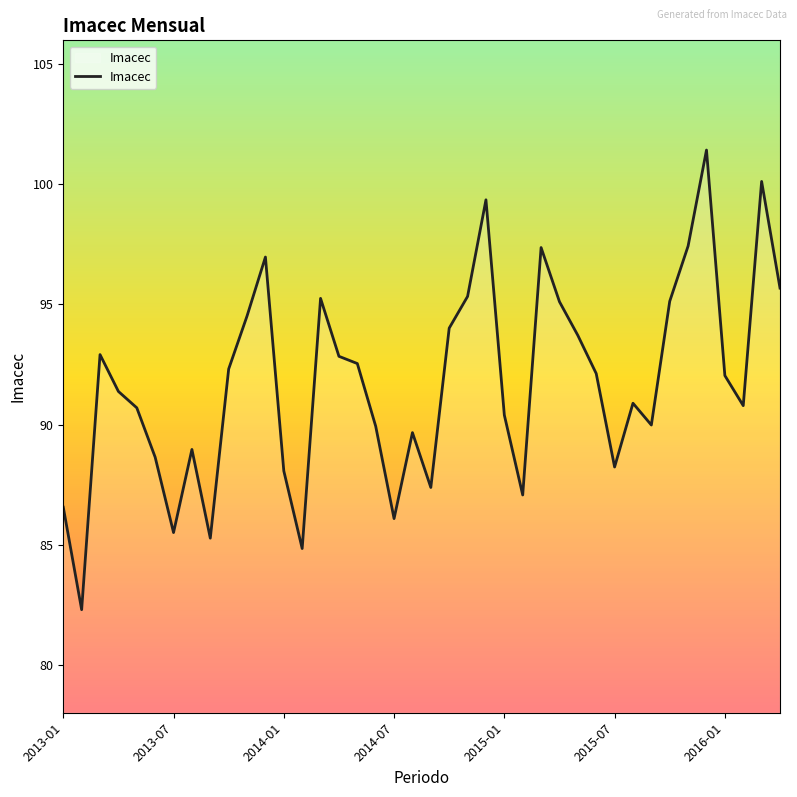

How many values exceed 92?

20